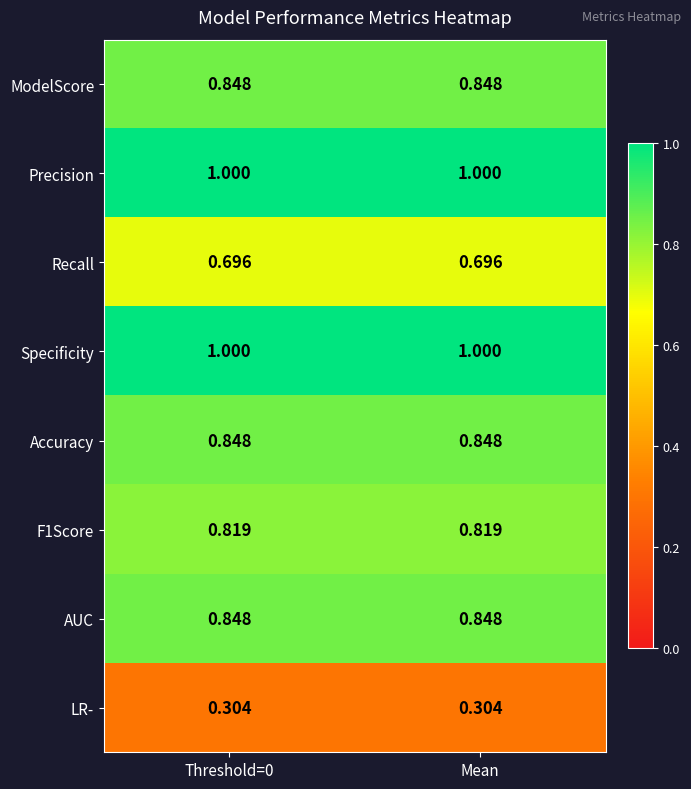

What is the total value across all series at Threshold=0?

6.4